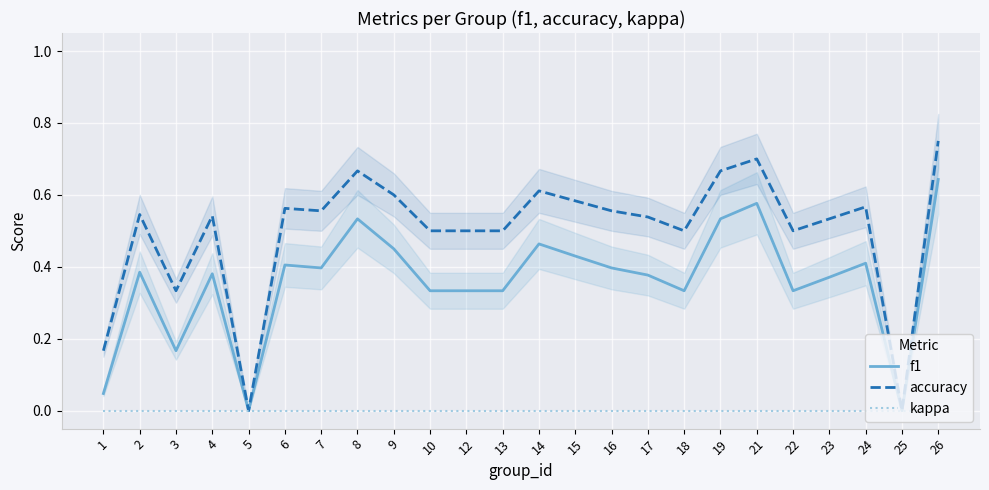

What value does the f1 series have at 21?

0.6